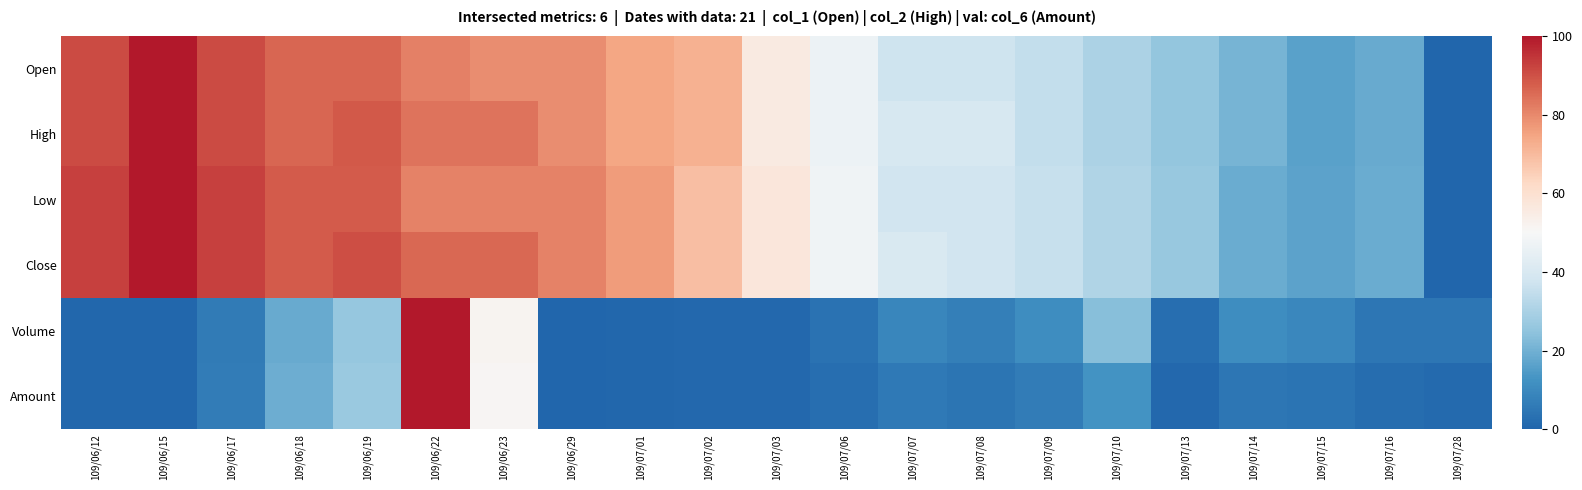

Which category has the lowest value across all series?

109/07/28